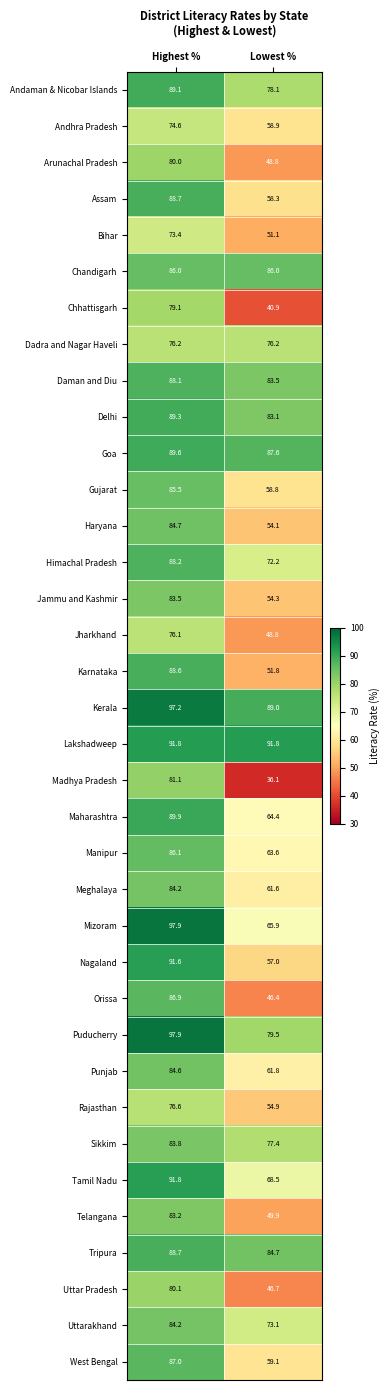

What is the sum of the Jammu and Kashmir values at Lowest % and Highest %?

137.8